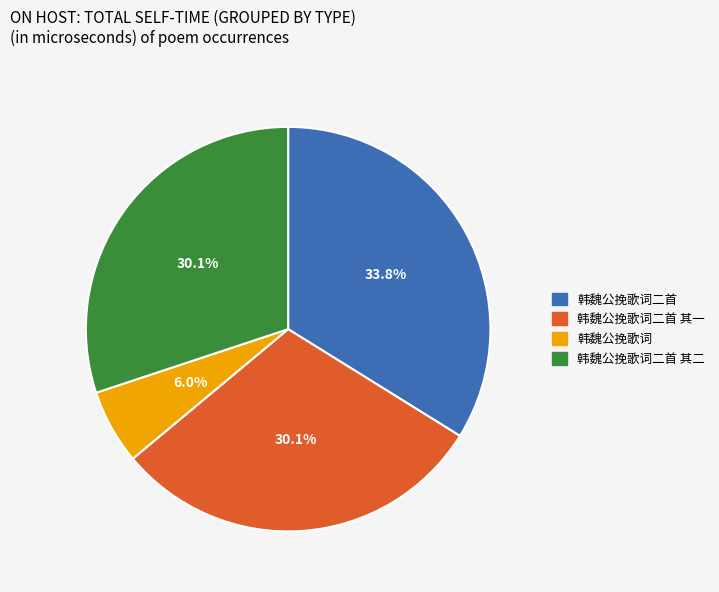

What percentage is the 韩魏公挽歌词二首 其二 slice, to the nearest percent?

30%